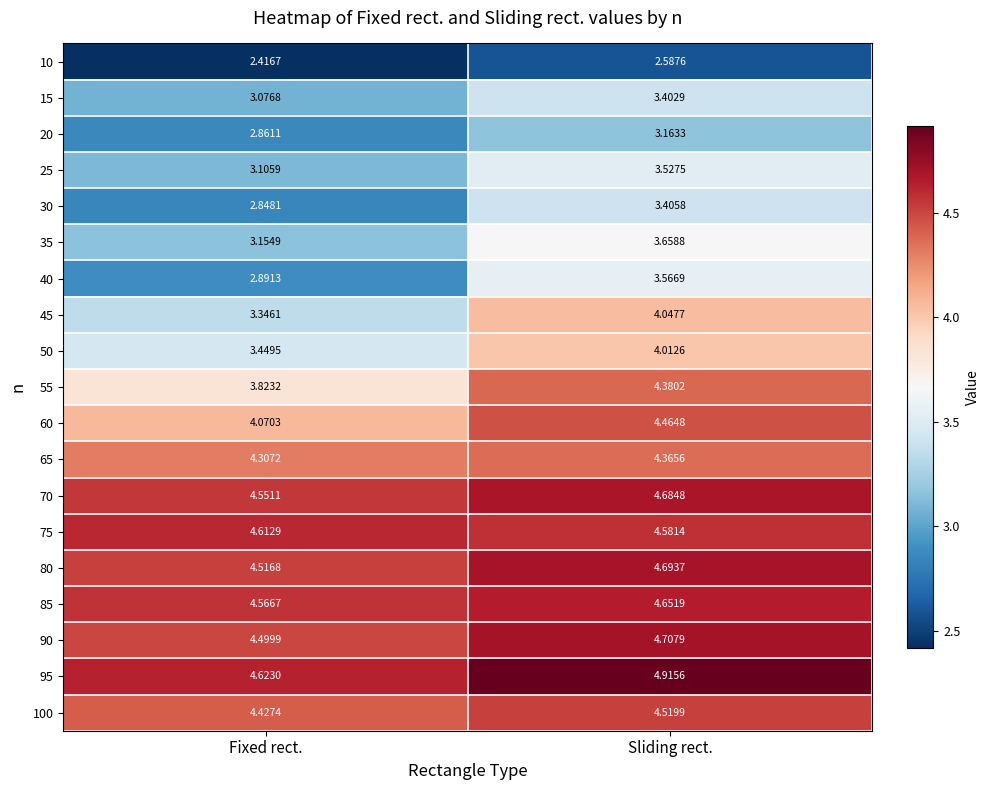

At which label does 75 reach its peak?

Fixed rect.